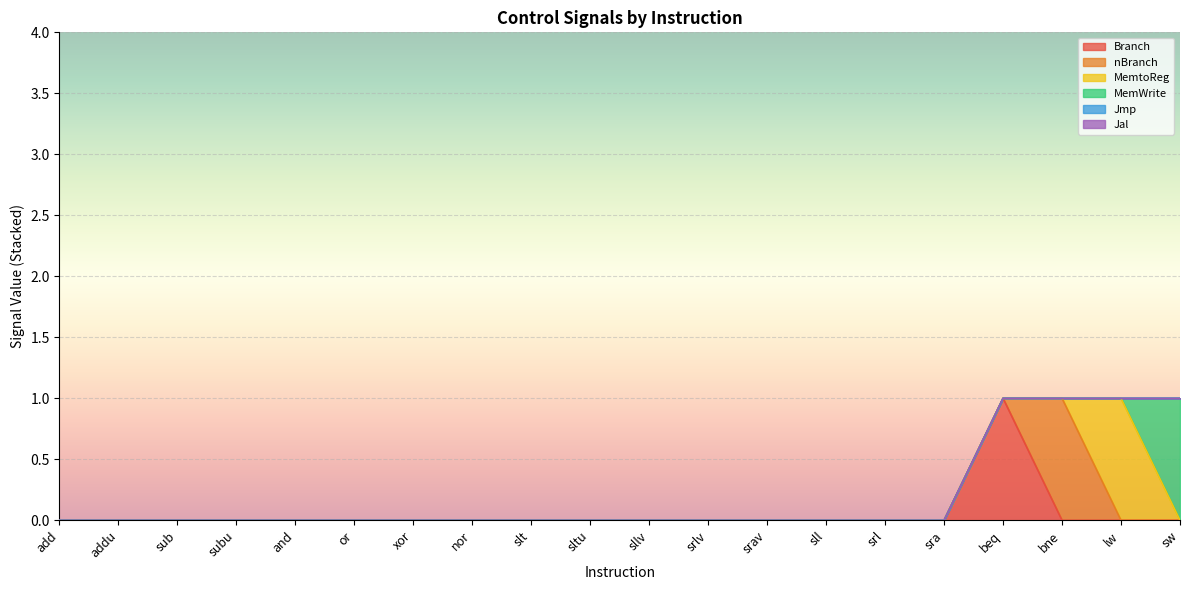

Between sllv and or, which is larger?

sllv